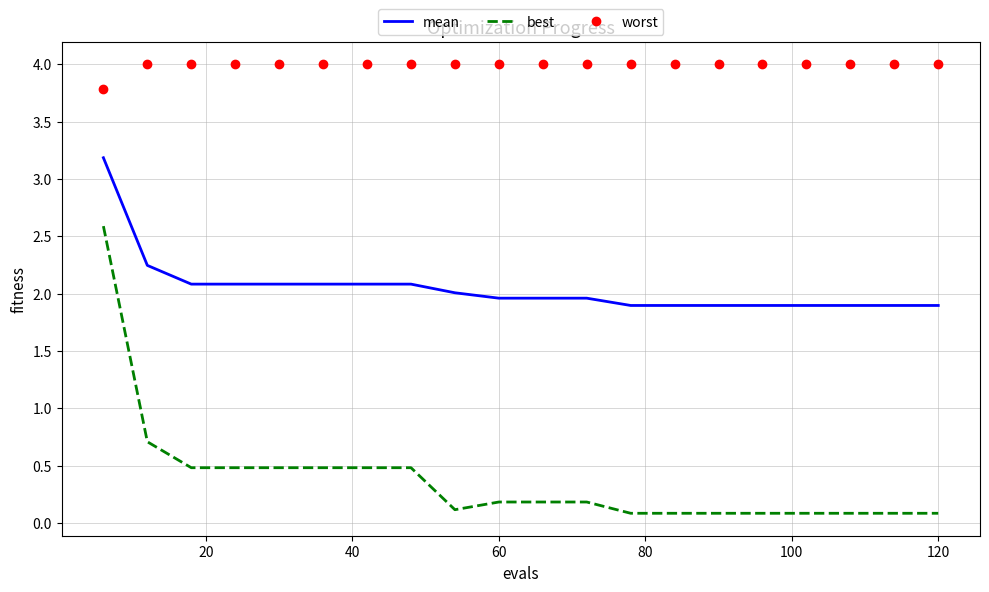

True or false: worst and mean cross at least once.

False